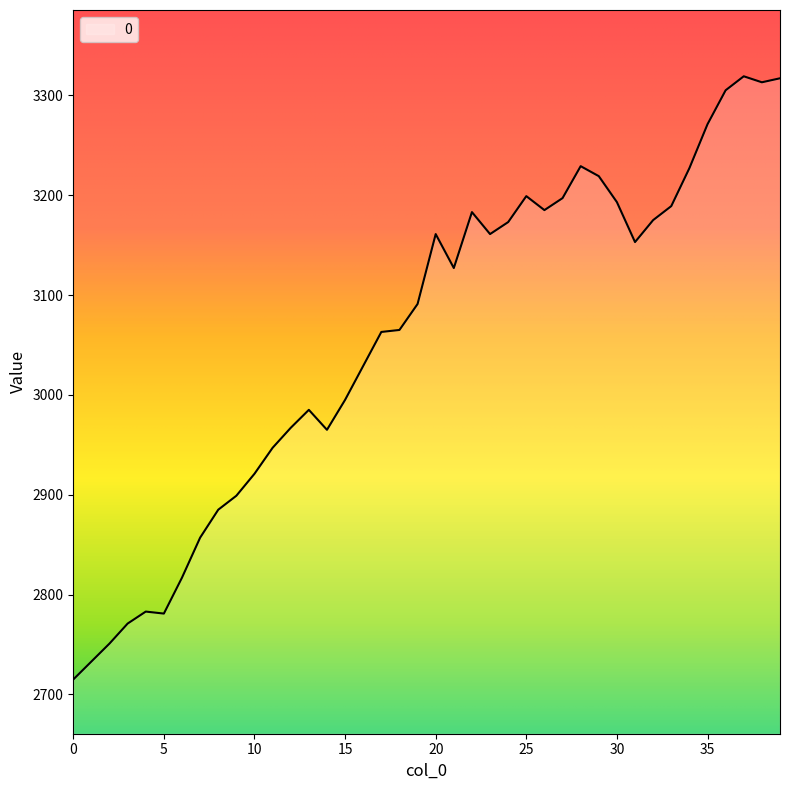

What is the maximum value shown in the chart?

3319